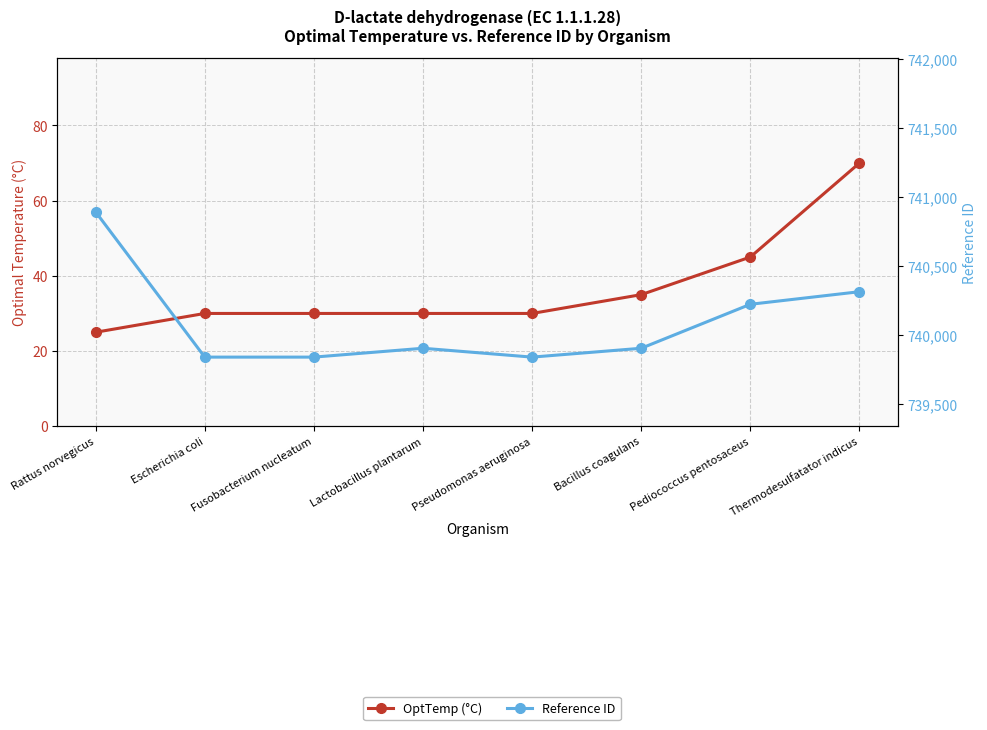

List the series in order of their peak value, lowest first.

OptTemp (°C), Reference ID